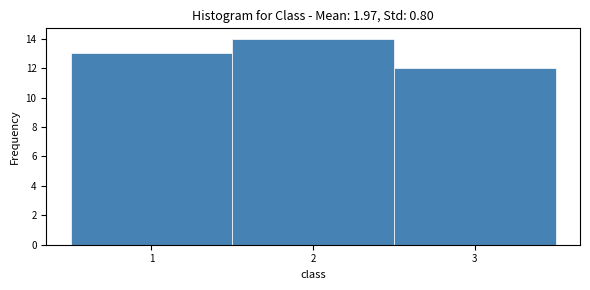

Reading left to right, list every bar in this chart as the range it spans on the x-axis followed by its height. The values are not printed on the chart, so give them approximately, as read against the axis.

0.5 to 1.5: 13
1.5 to 2.5: 14
2.5 to 3.5: 12